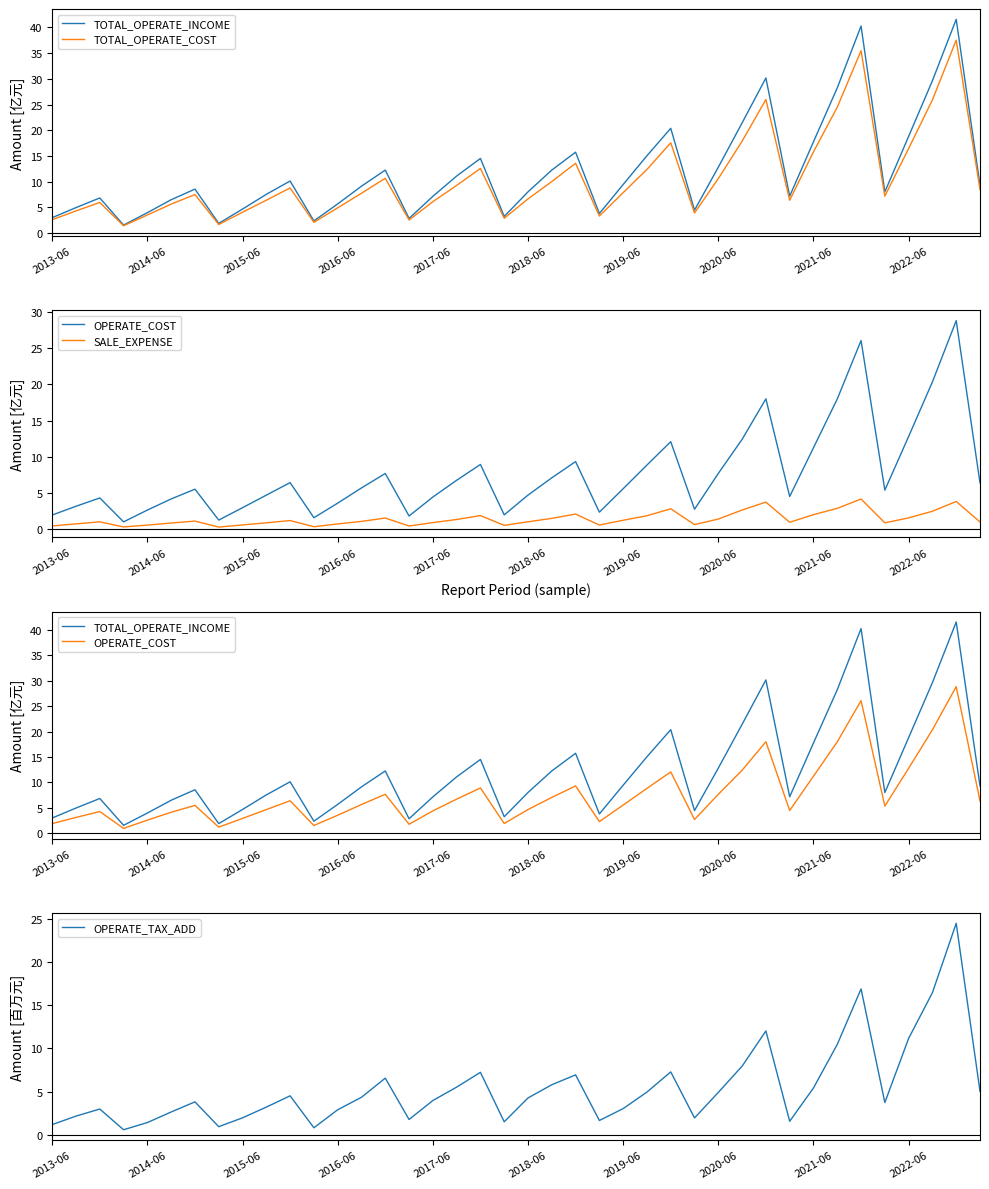

What is the difference between the OPERATE_COST values at 37 and 2018-06?

16.2